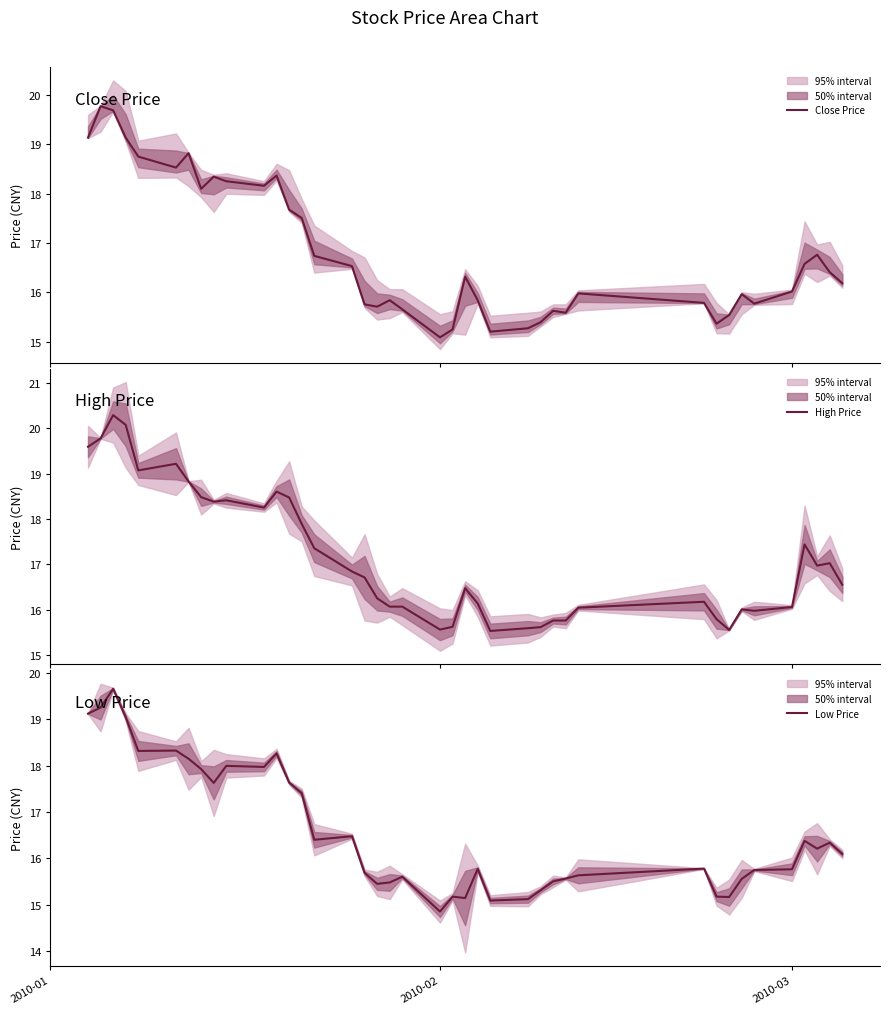

How many data points in High Price are above 16?

30